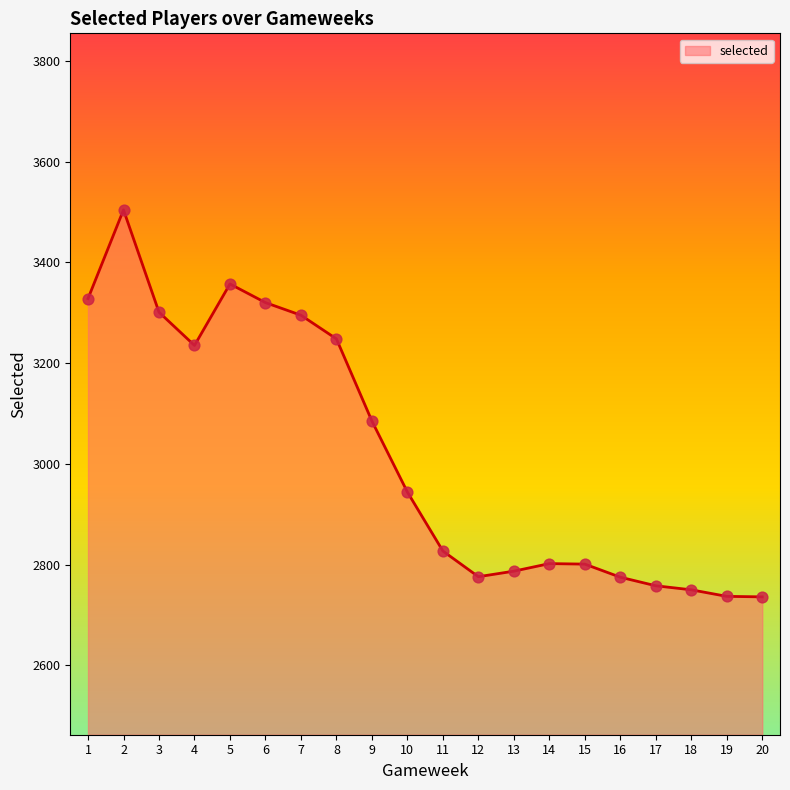

What is the ratio of the value at 3 to the value at 1?

1.0